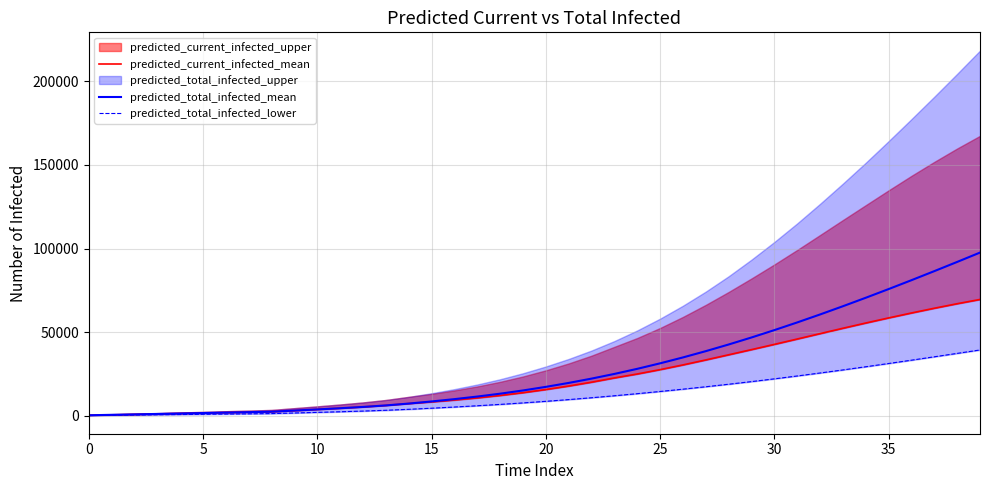

How many lines are shown in the chart?

3